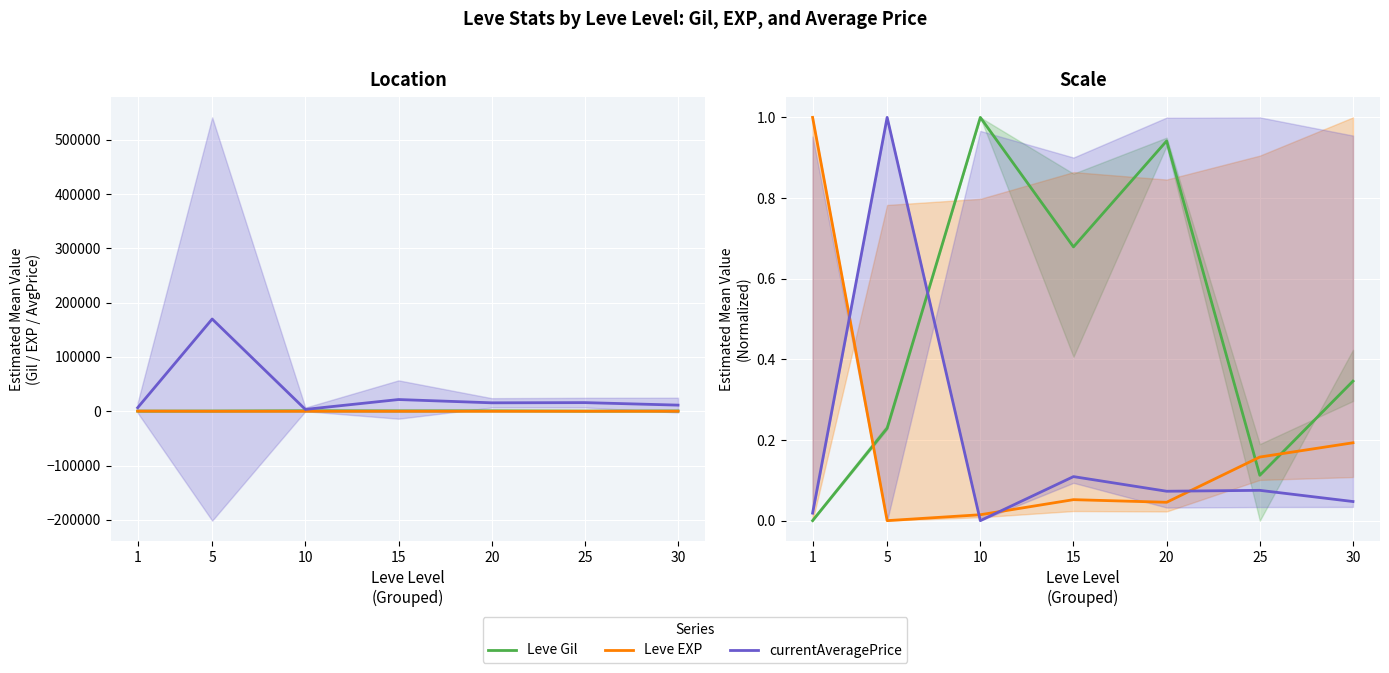

What is the highest value of the Leve Gil series?

1.0